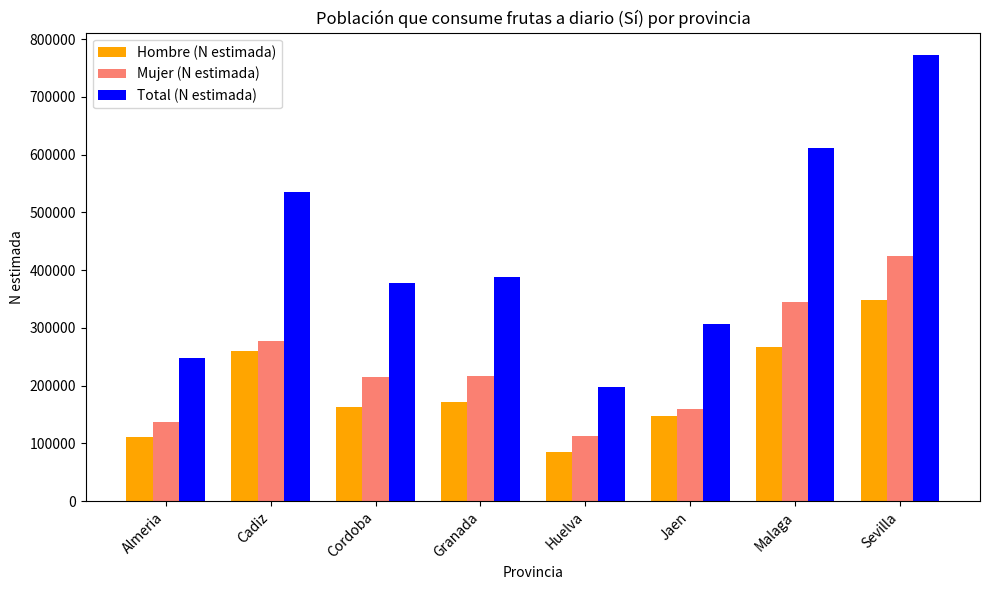

Is it true that Mujer (N estimada) equals 162601 at Huelva?

False